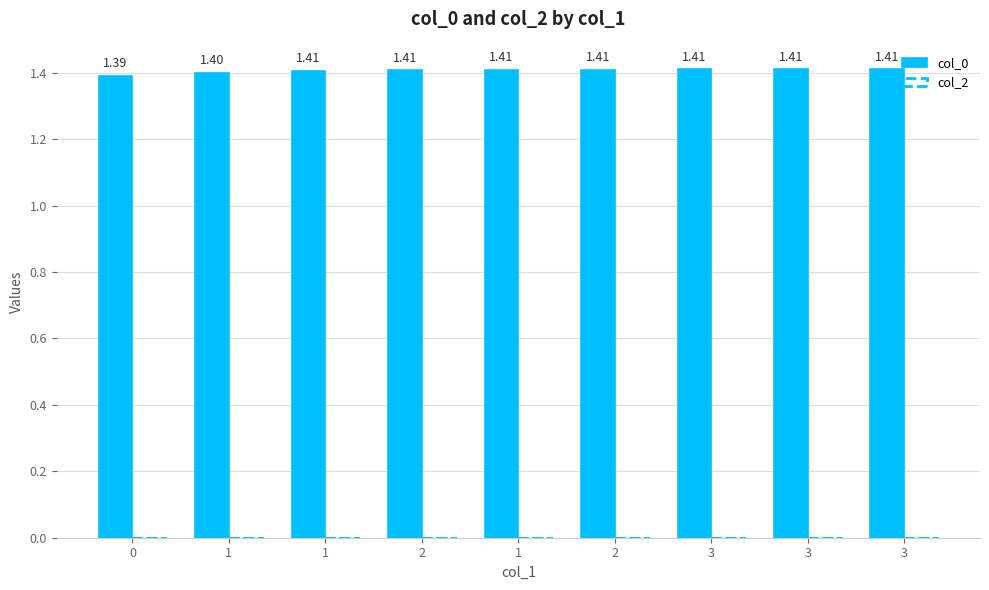

How many series are shown in this chart?

1